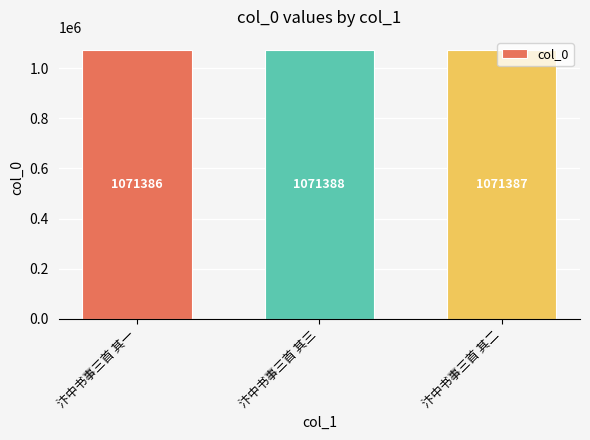

Rank the categories by value from highest to lowest.

汴中书事三首 其三, 汴中书事三首 其二, 汴中书事三首 其一